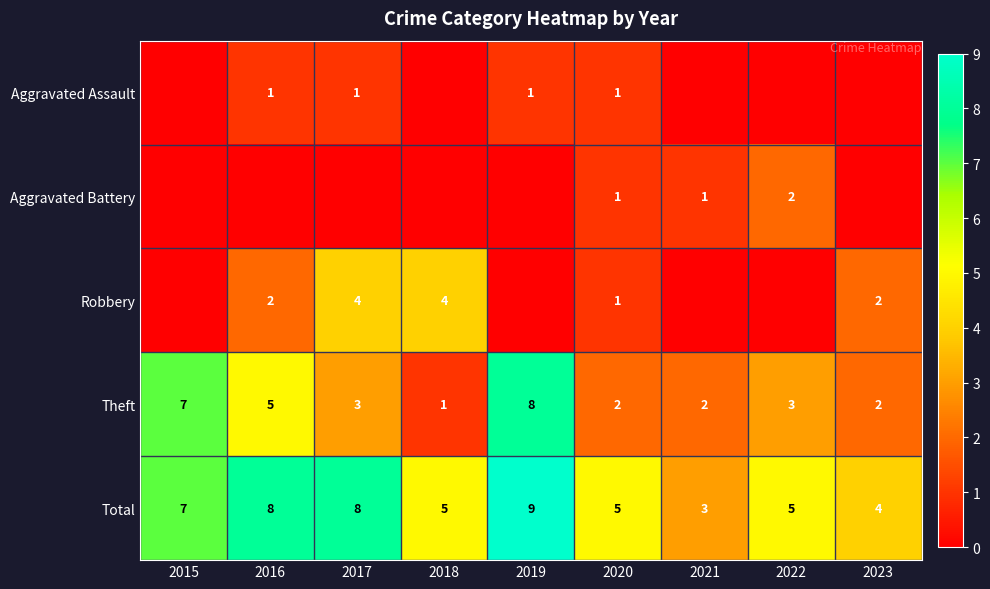

What is the difference between the maximum and minimum values in the Total series?

6